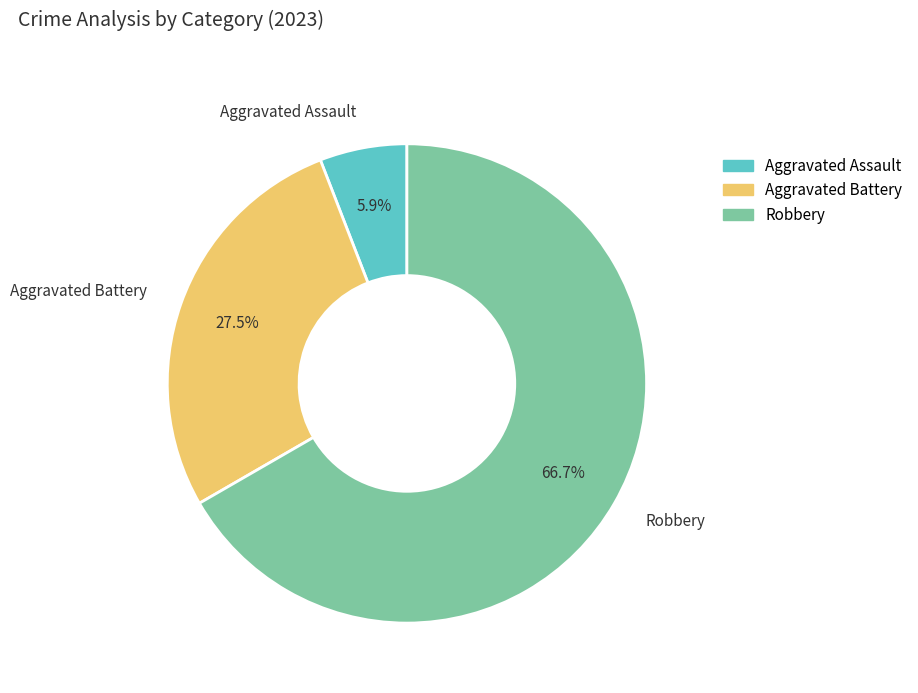

Count the number of slices in the pie.

3